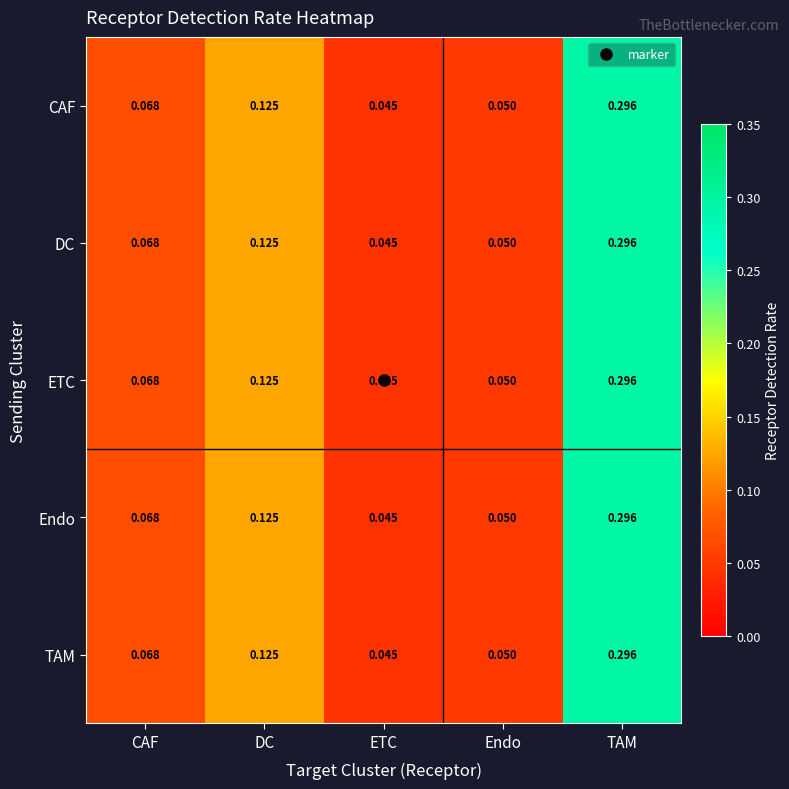

At which category is the sum across all series the highest?

TAM